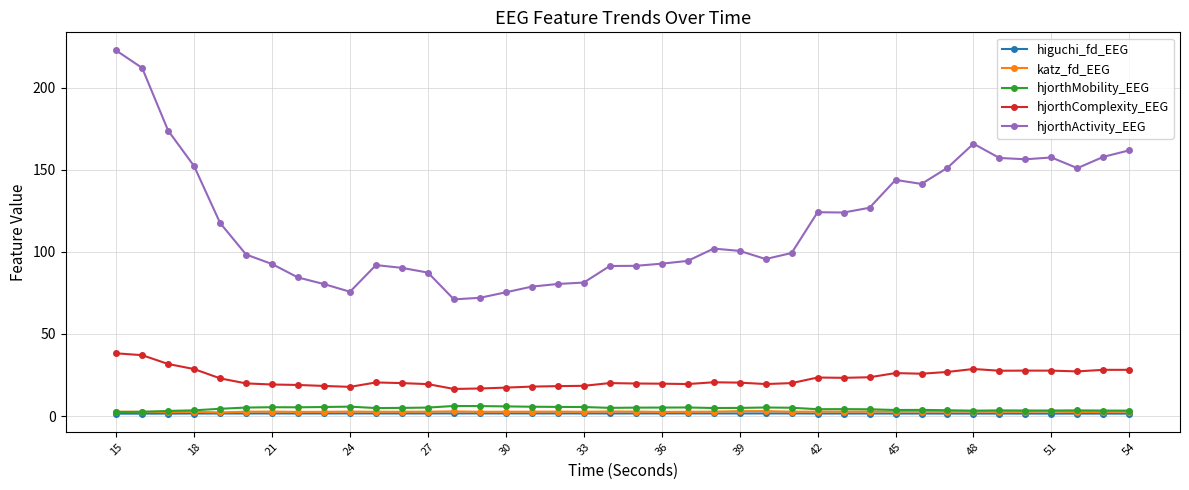

Which series has the largest range (max minus min)?

hjorthActivity_EEG